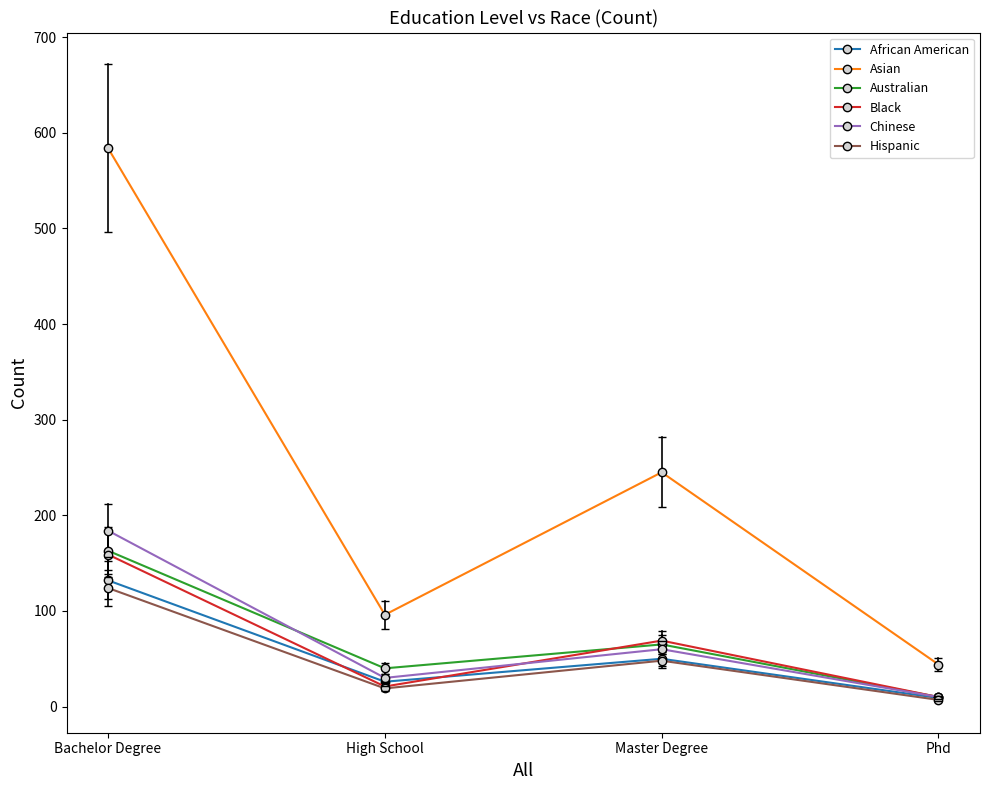

Which category has the lowest value in the African American series?

Phd